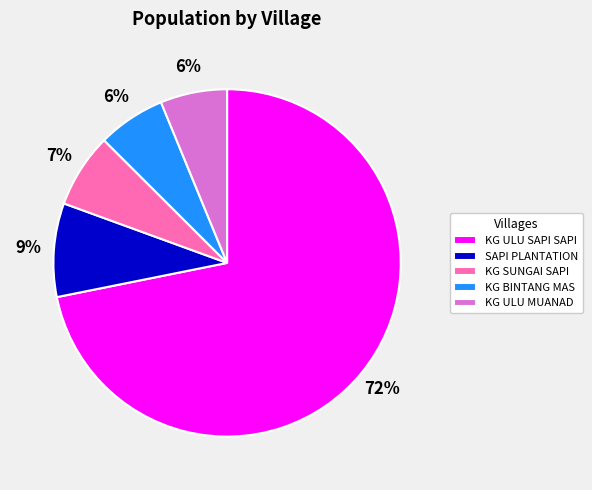

How many slices are in this pie chart?

5